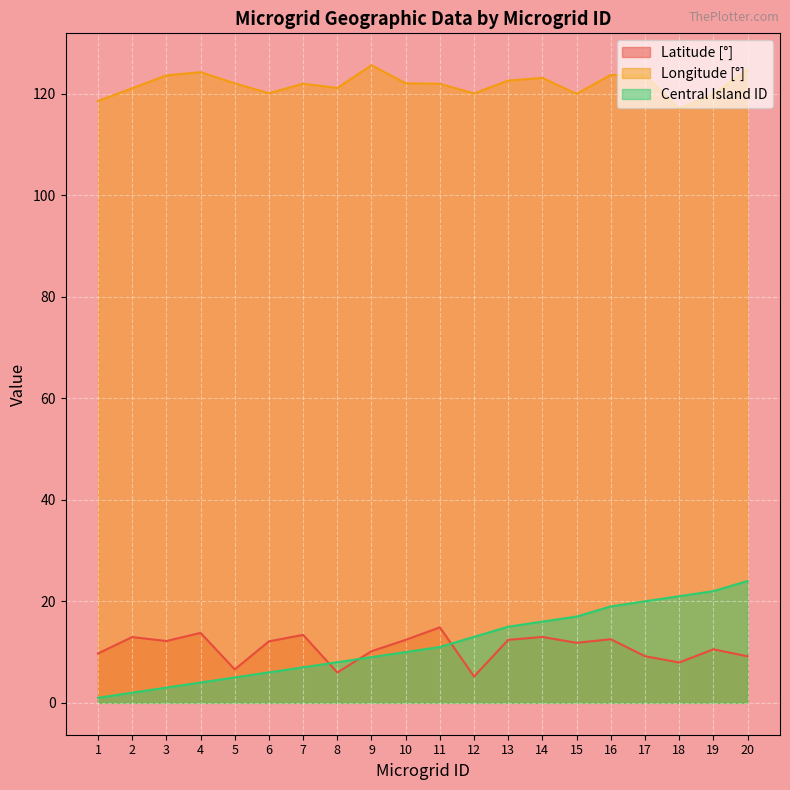

Which category has the highest value across all series?

9